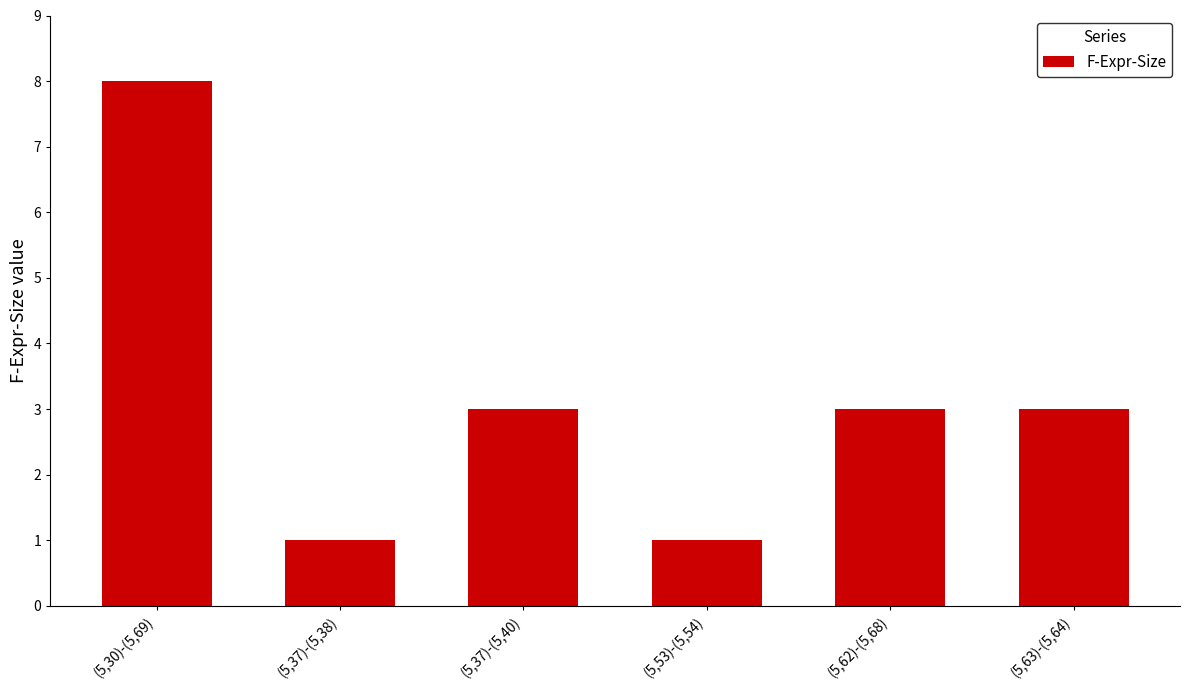

Reading right to left, extract all data points from this chart.

(5,63)-(5,64)=3	(5,62)-(5,68)=3	(5,53)-(5,54)=1	(5,37)-(5,40)=3	(5,37)-(5,38)=1	(5,30)-(5,69)=8